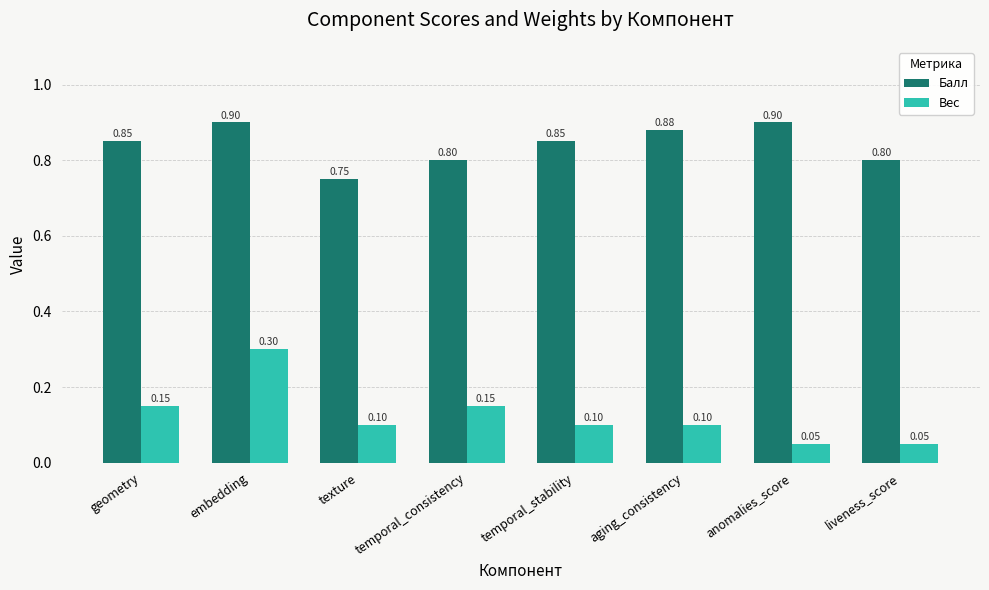

Which category has the lowest value in the Балл series?

texture